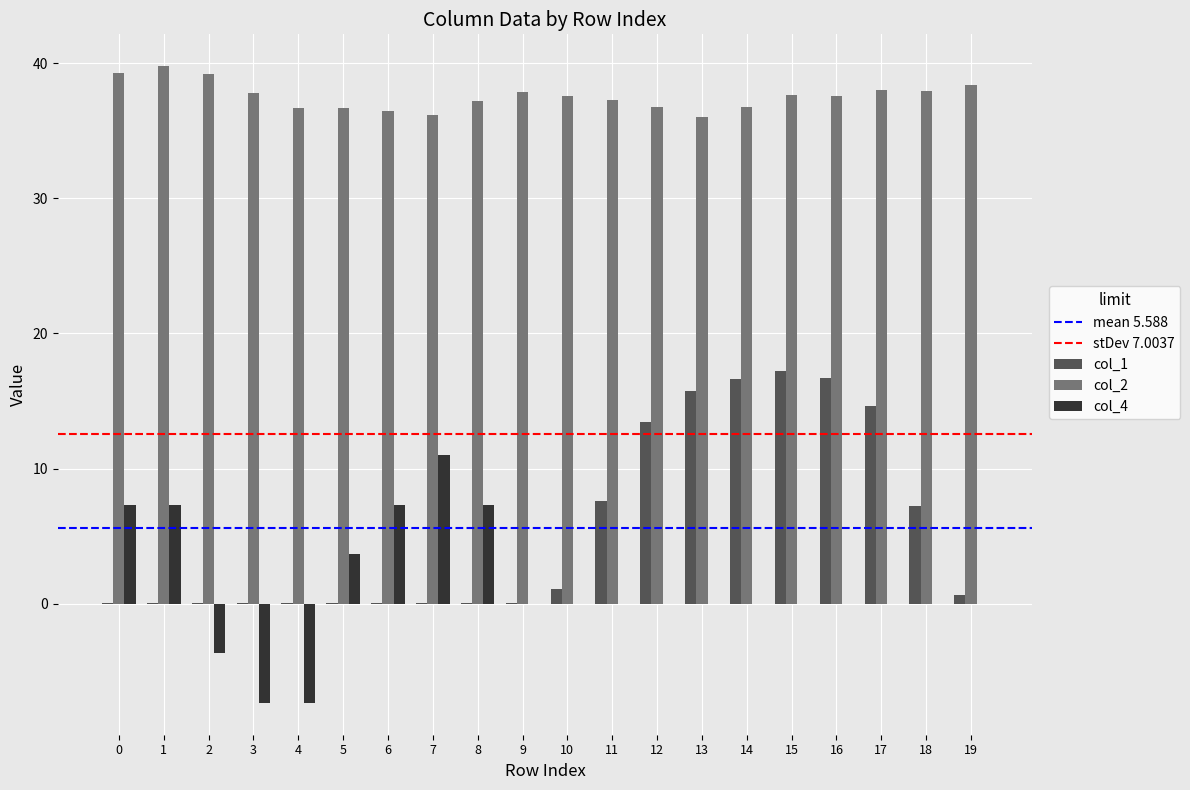

Which series has the largest total across all categories?

col_2